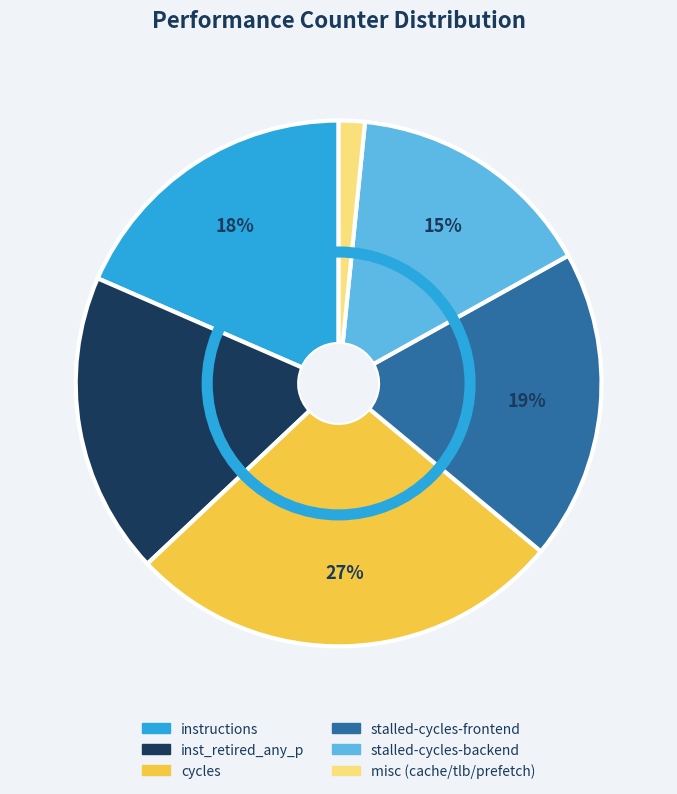

Which has a higher value, inst_retired_any_p or cycles?

cycles